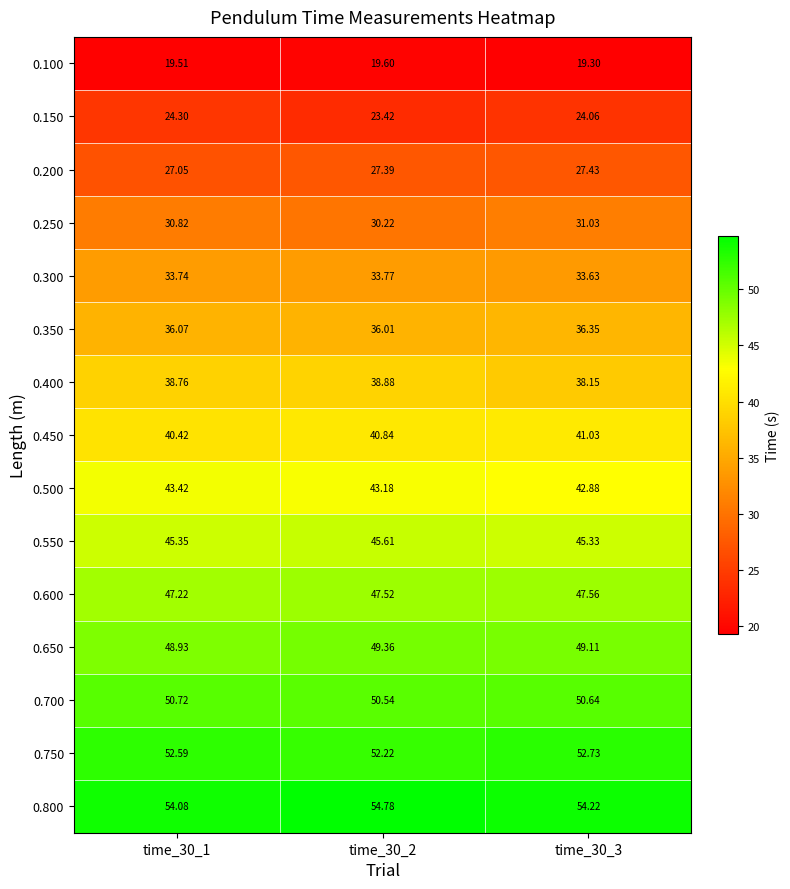

Is the value of 0.650 at time_30_1 greater than the value of 0.350 at time_30_2?

Yes